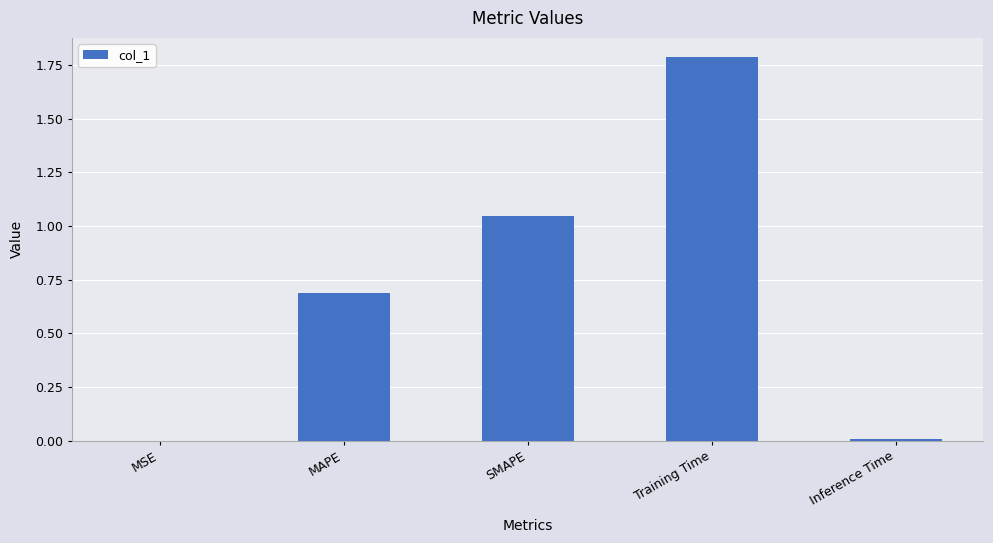

Between SMAPE and MSE, which is larger?

SMAPE